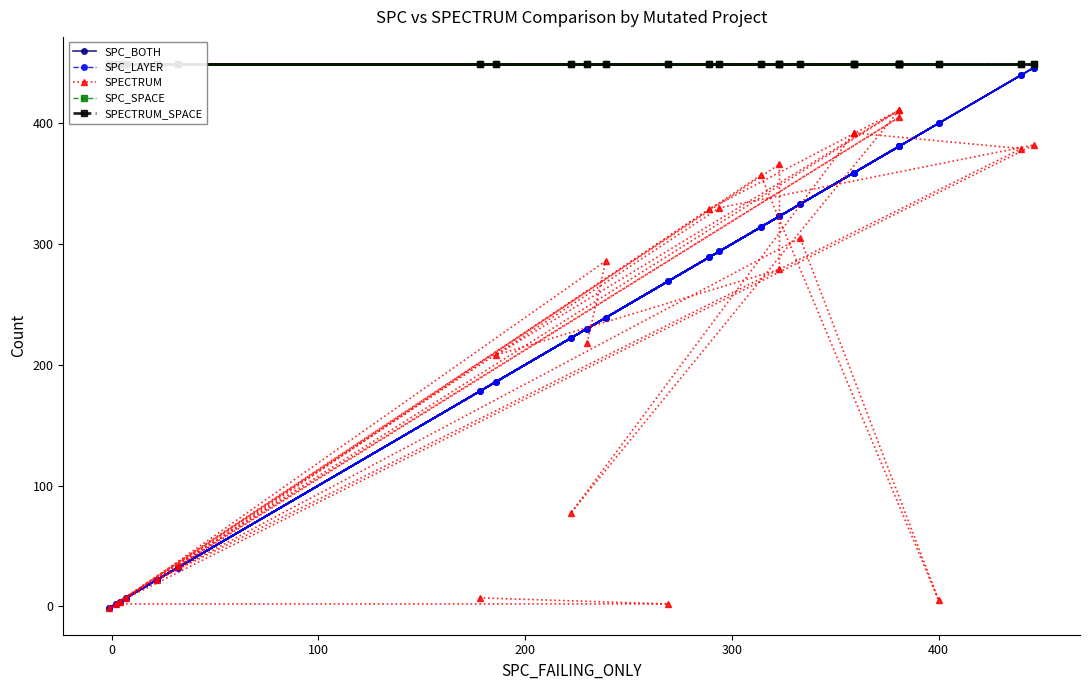

What is the value of the SPECTRUM_SPACE point at the 8th from the left?

449